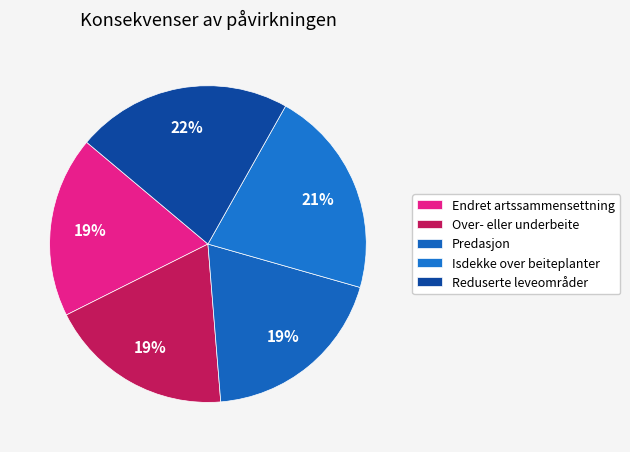

To the nearest percent, what is the combined percentage of Over- eller underbeite and Endret artssammensettning?

37%